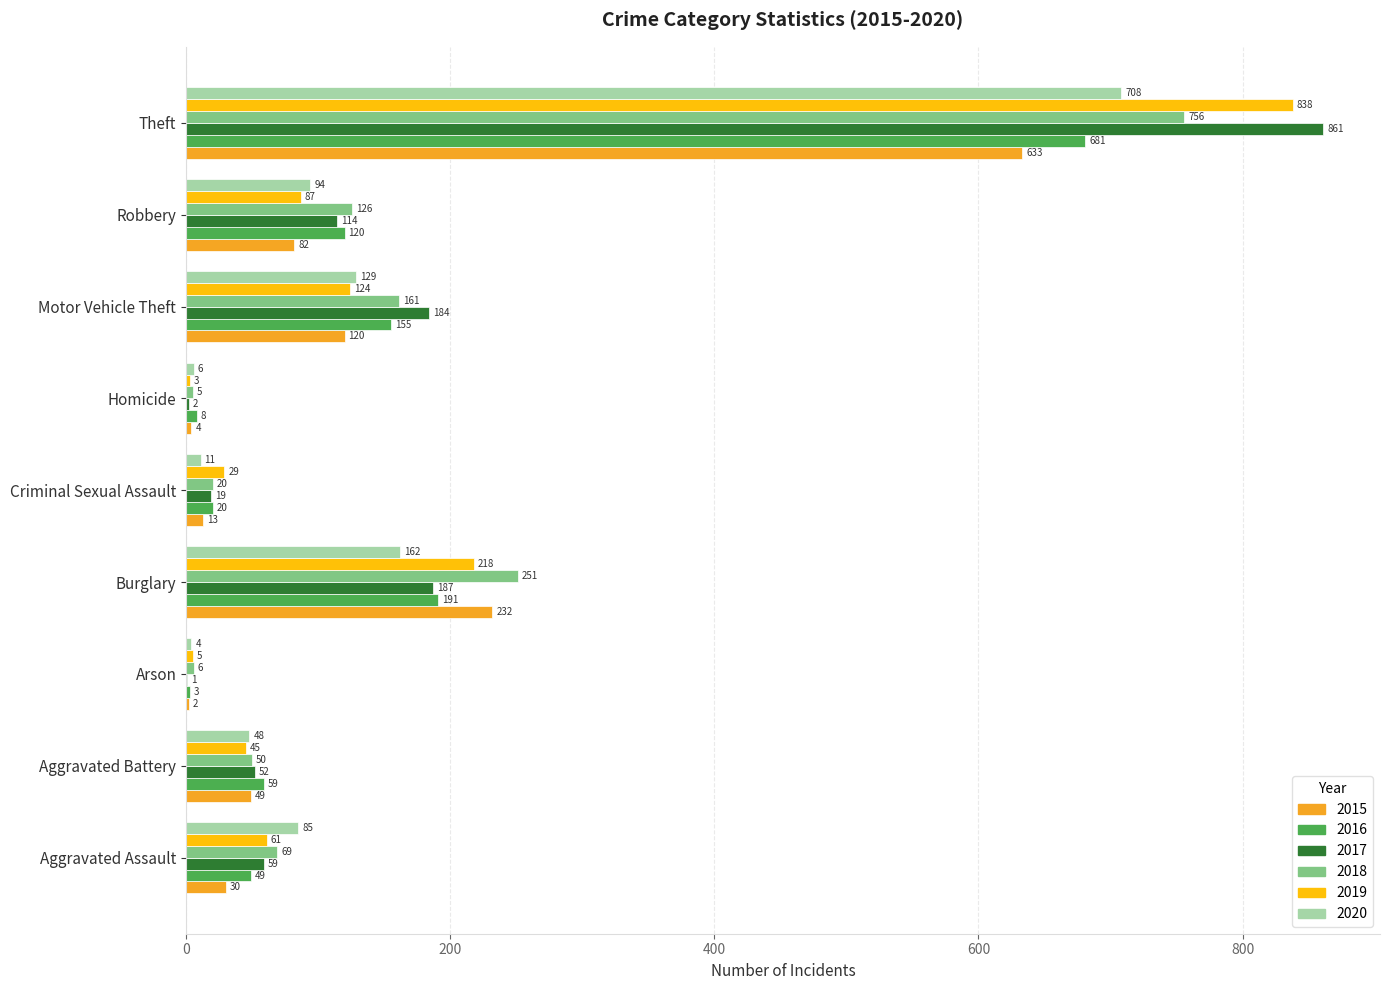

At which label does 2017 reach its peak?

Theft